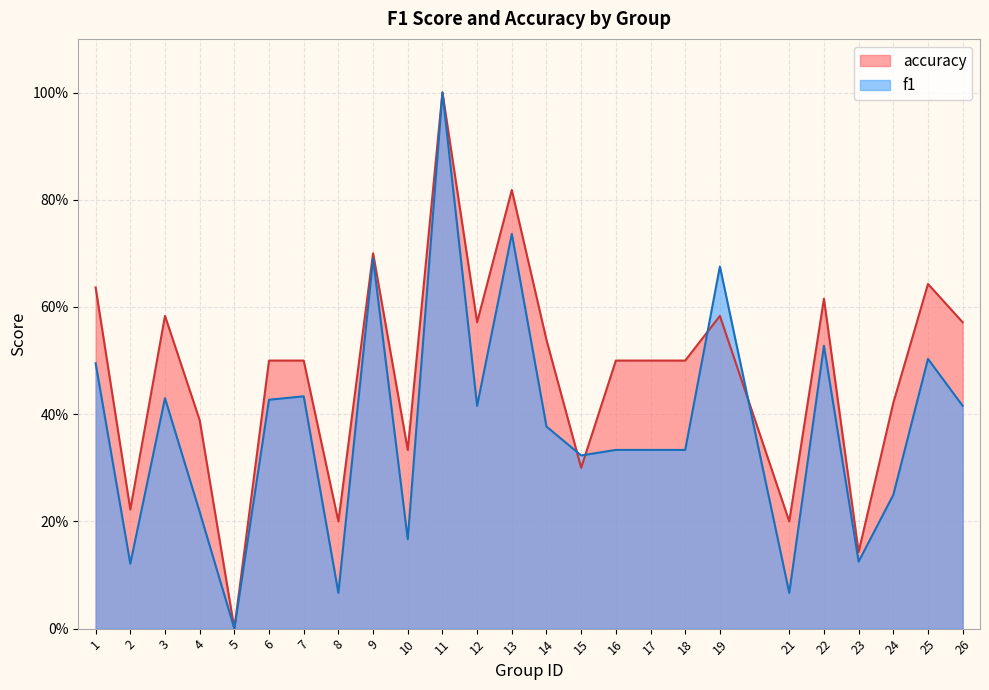

How many intersections are there between f1 and accuracy?

4